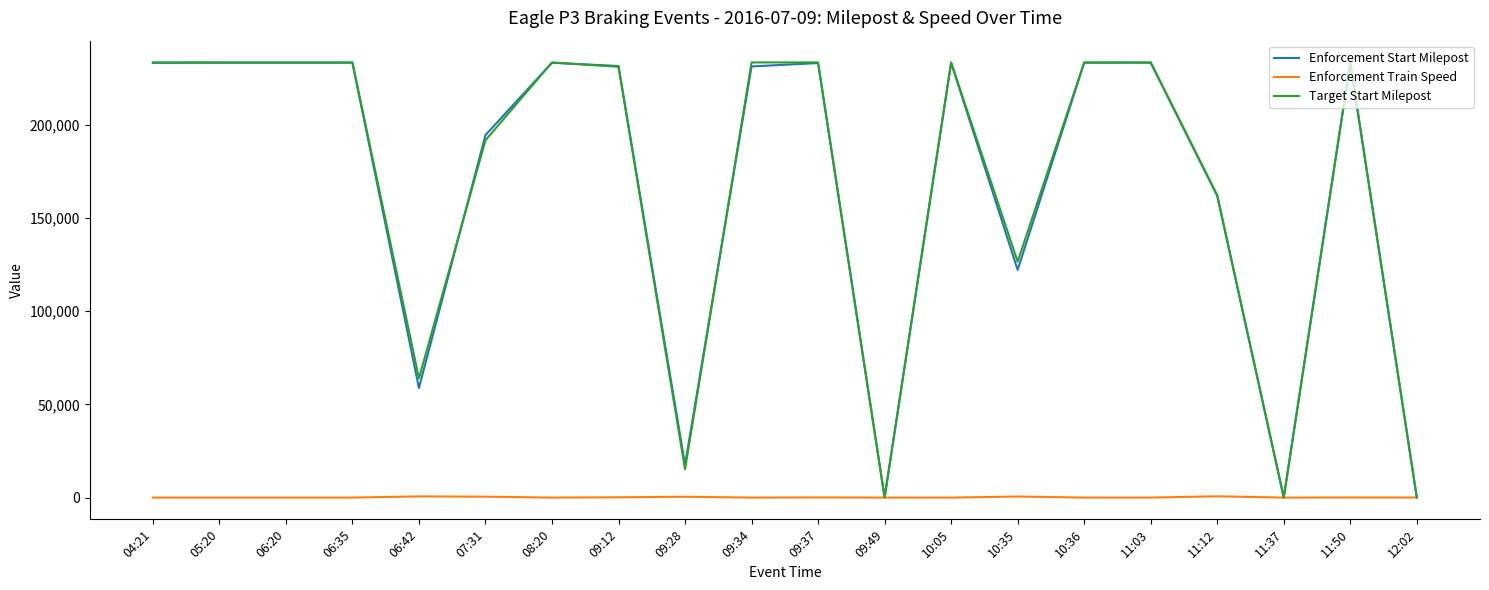

Which series changed the most between 06:20 and 09:49?

Target Start Milepost